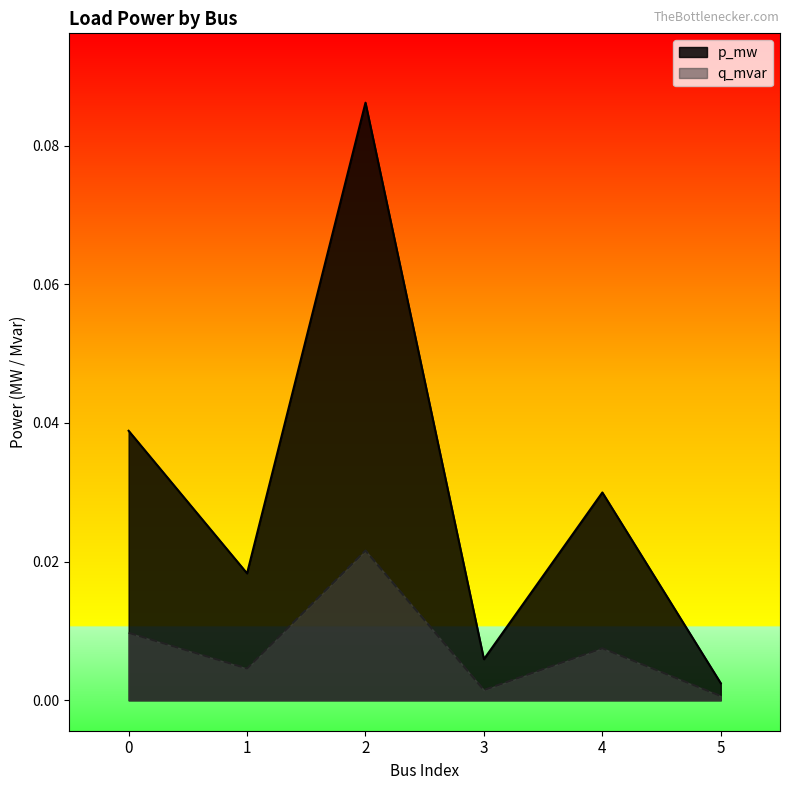

Reading left to right, list all the values displayed in this chart.

p_mw: 0=0.0	1=0.0	2=0.1	3=0.0	4=0.0	5=0.0
q_mvar: 0=0.0	1=0.0	2=0.0	3=0.0	4=0.0	5=0.0